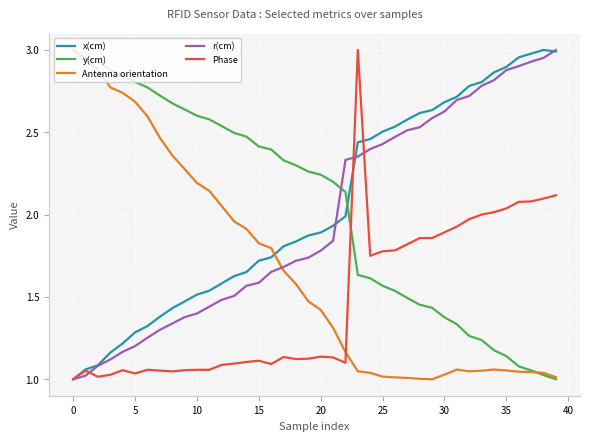

How many intersections are there between Phase and y(cm)?

1